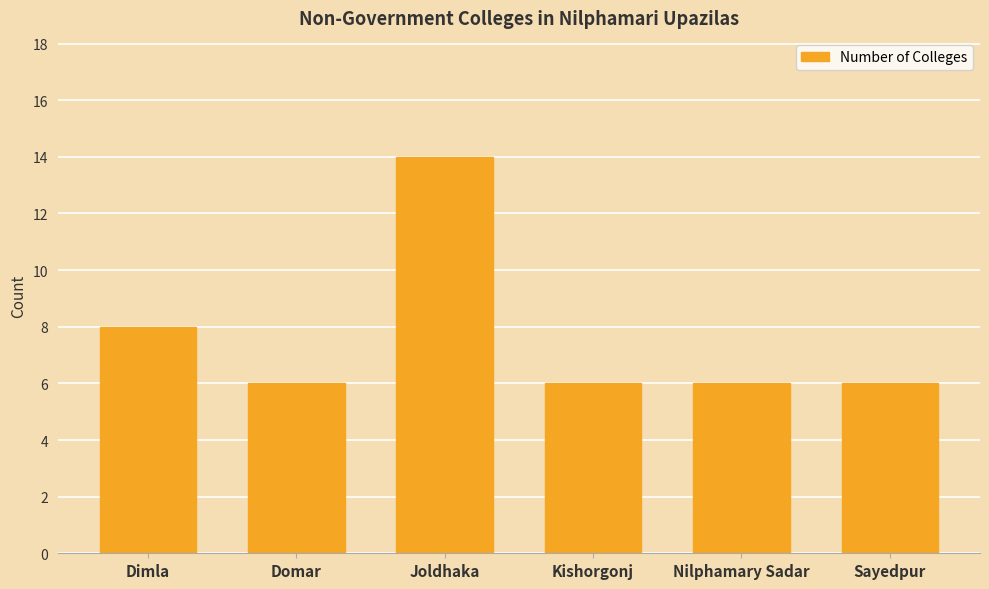

Between Sayedpur and Joldhaka, which is larger?

Joldhaka